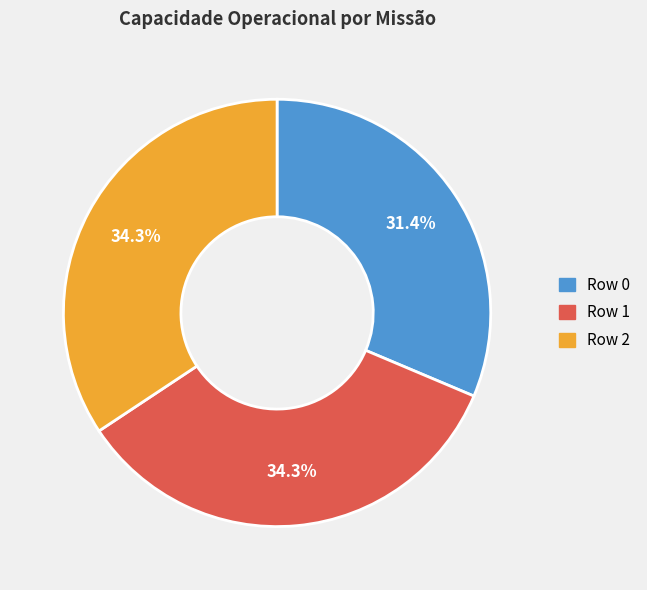

Is Row 1 the majority of the pie?

No